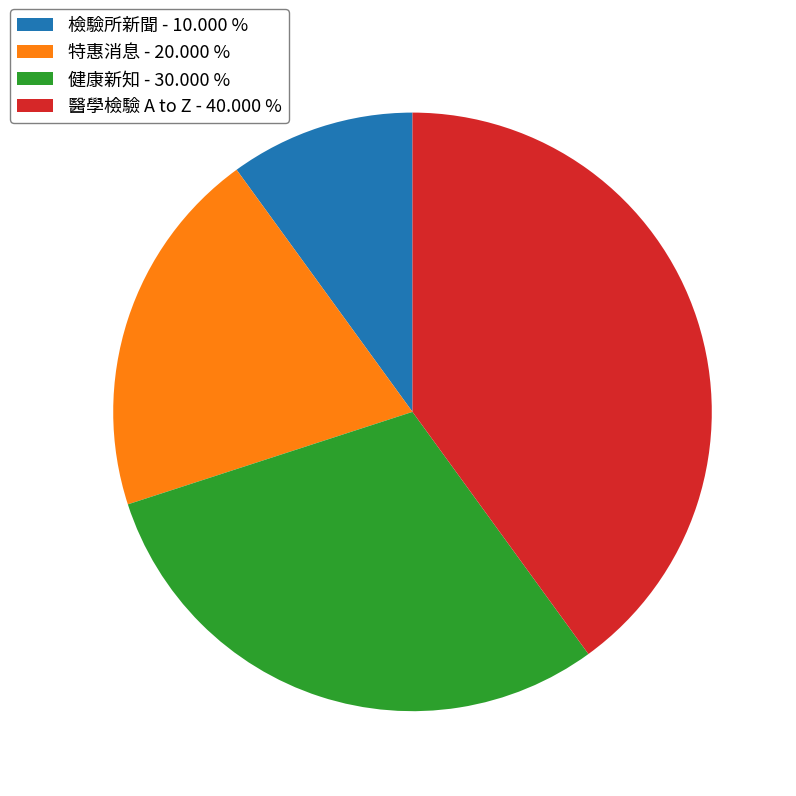

Between 檢驗所新聞 - 10.000 % and 健康新知 - 30.000 %, which is larger?

健康新知 - 30.000 %